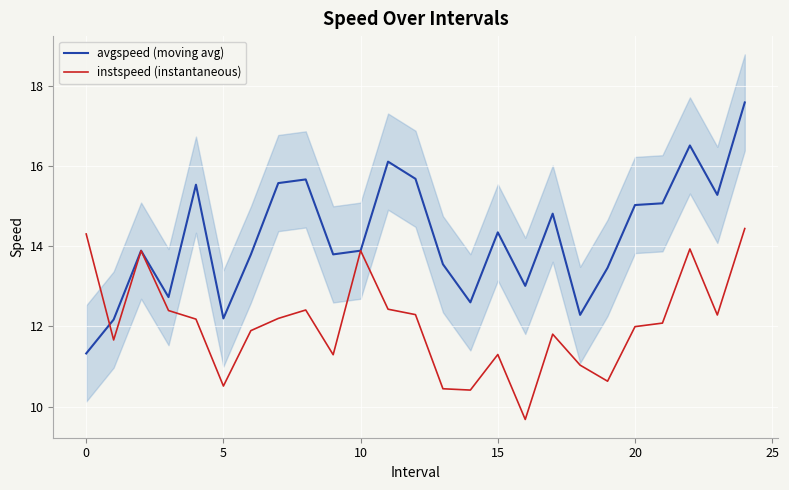

Where does the instspeed (instantaneous) series first go above 12?

0